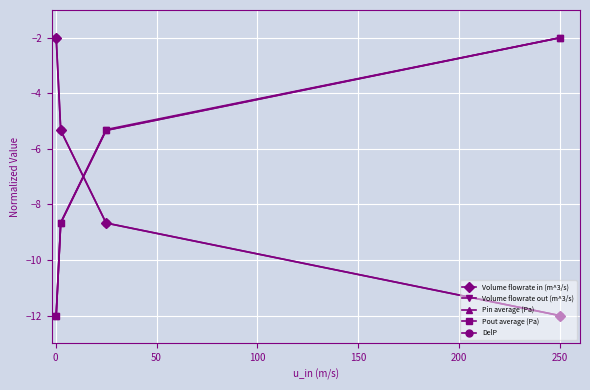

After their last crossing, which series has the higher values: Pout average (Pa) or DelP?

Pout average (Pa)